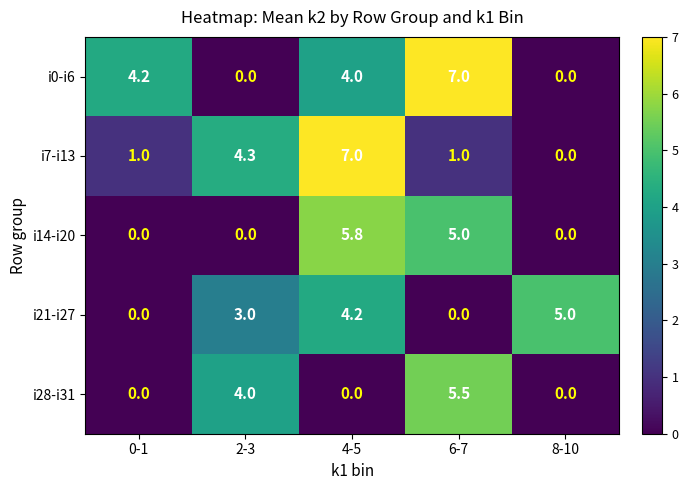

Is it true that i7-i13 equals 1.2 at 2-3?

False